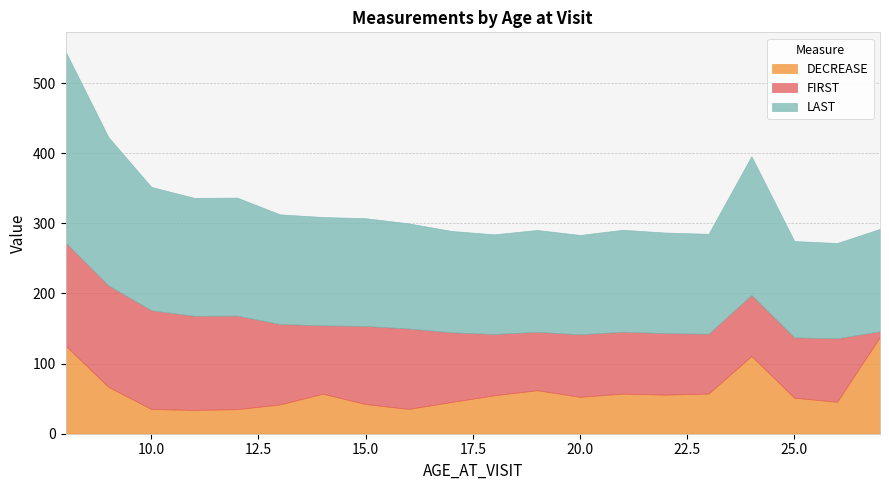

How many interior local peaks does the DECREASE series have?

4